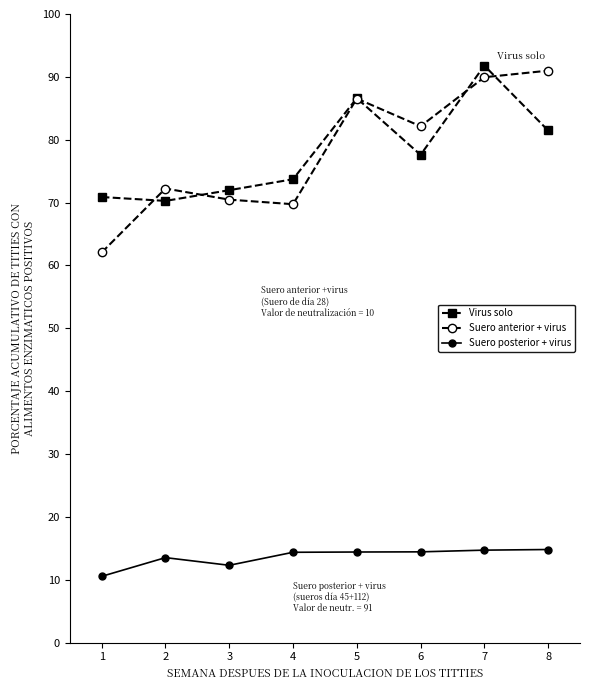

True or false: Suero posterior + virus has a value of 10.5 at 1.

True